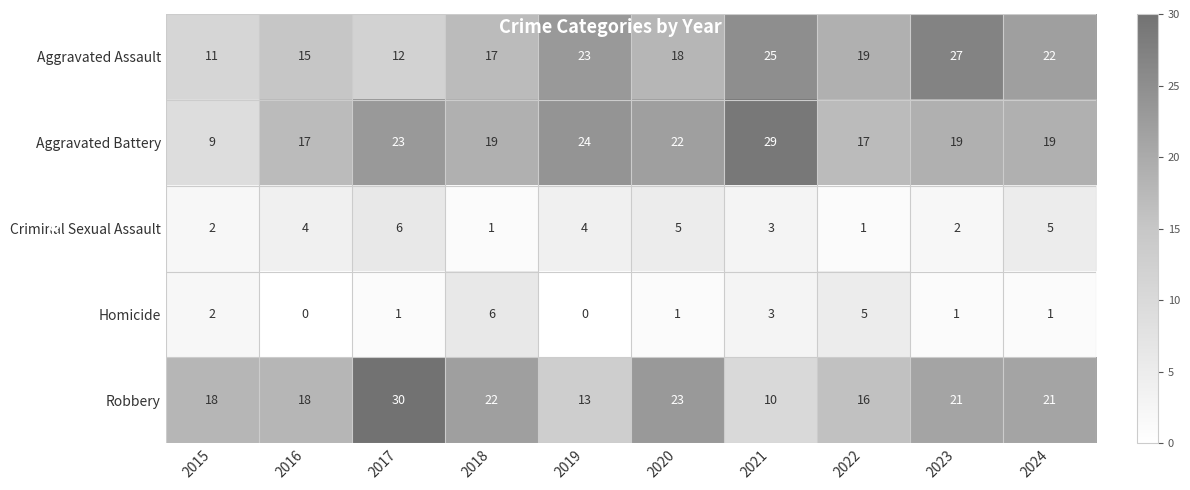

Between 2019 and 2021, which series saw the biggest shift?

Aggravated Battery